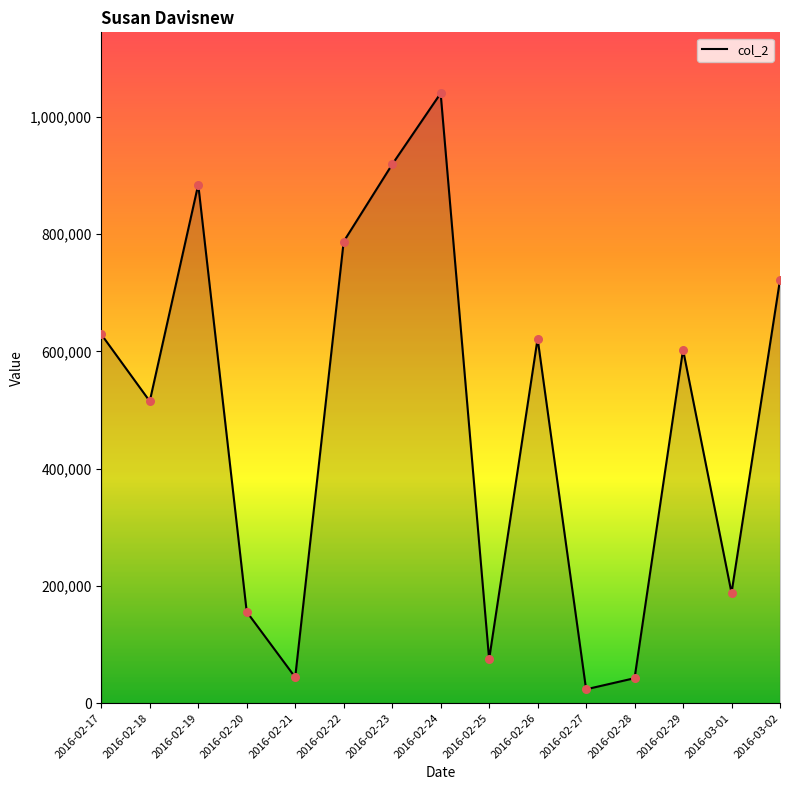

What is the change in value from 2016-02-22 to 2016-03-02?

-65422